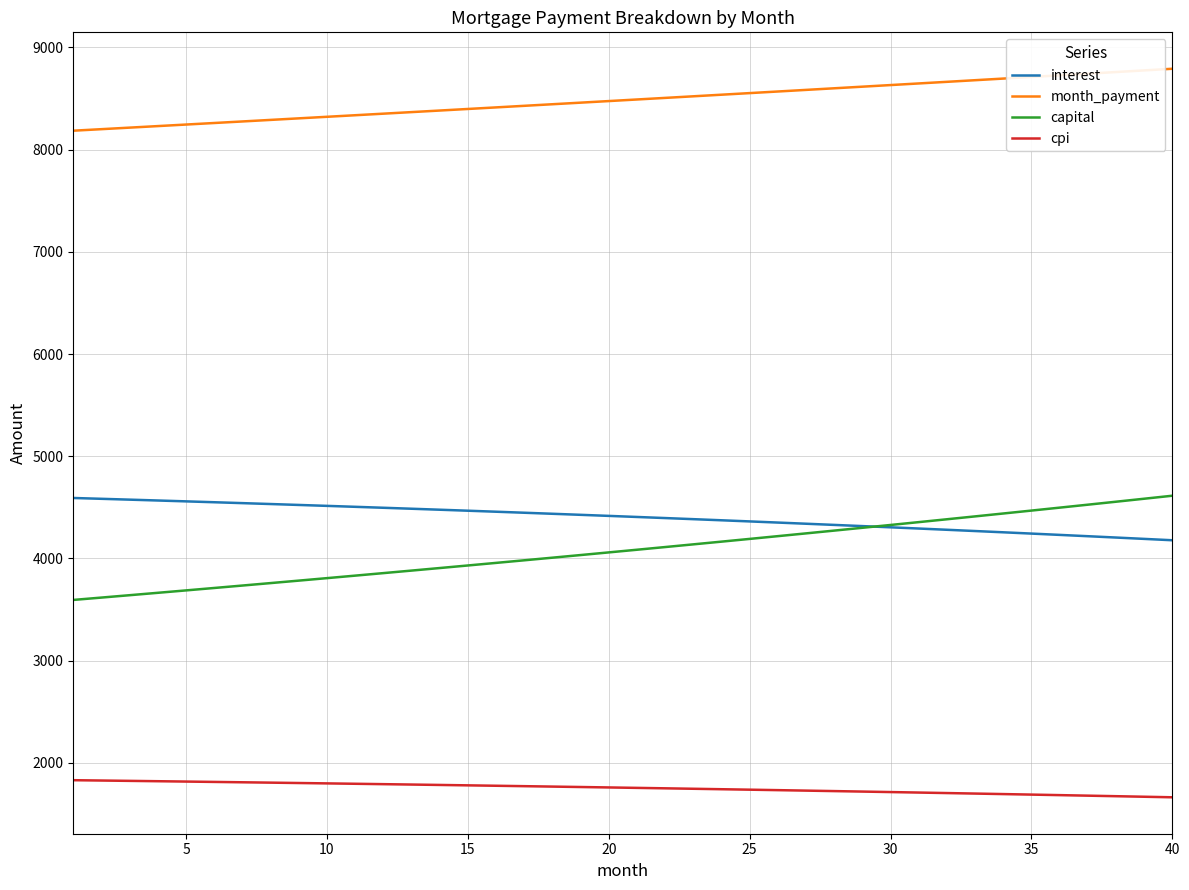

At how many categories does at least one series exceed 7587?

40